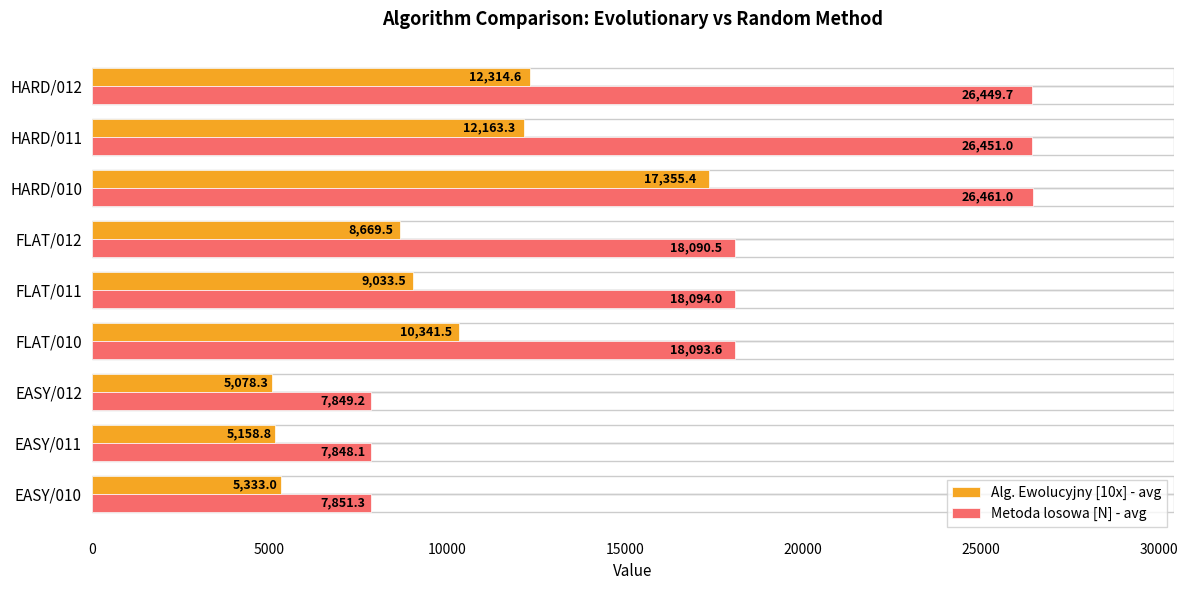

What is the difference between the highest and lowest values at HARD/012?

14135.1